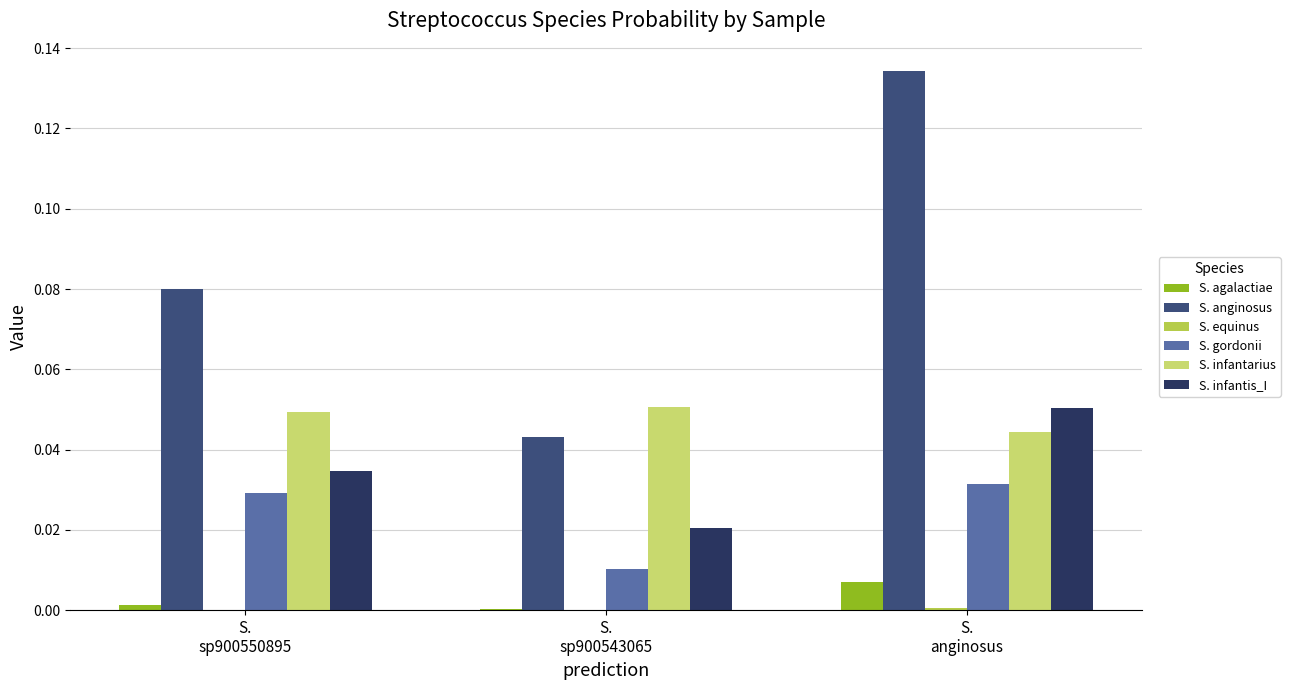

Are the bars grouped side by side (vs. stacked)?

Yes